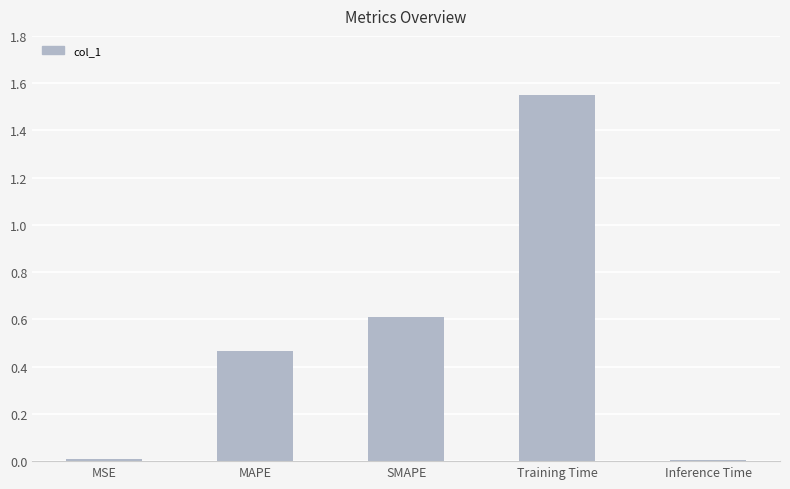

Which category has the highest value across all series?

Training Time